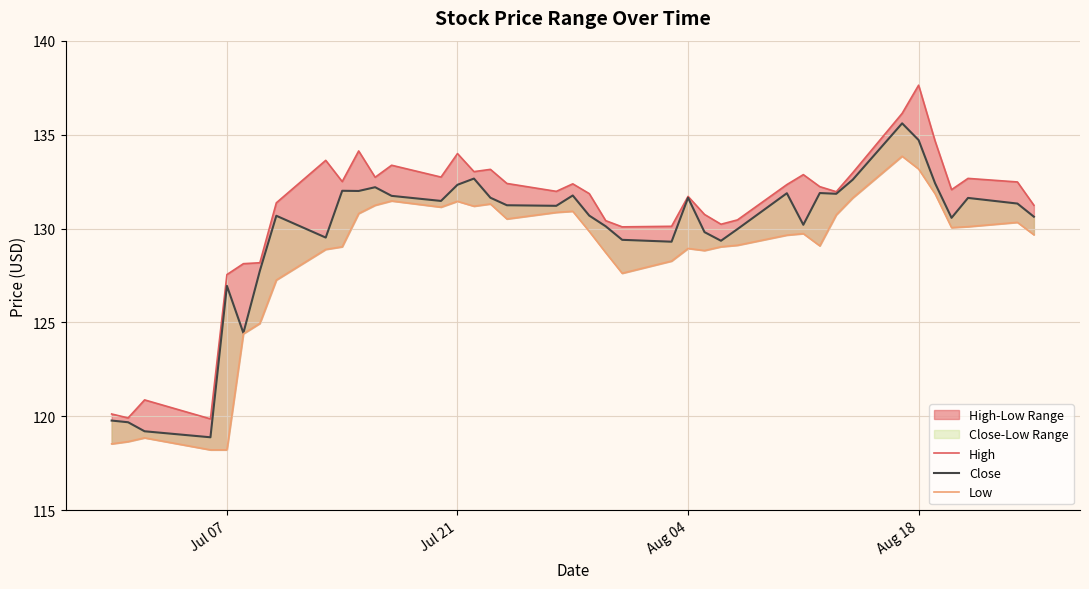

At how many categories does at least one series exceed 120?

38